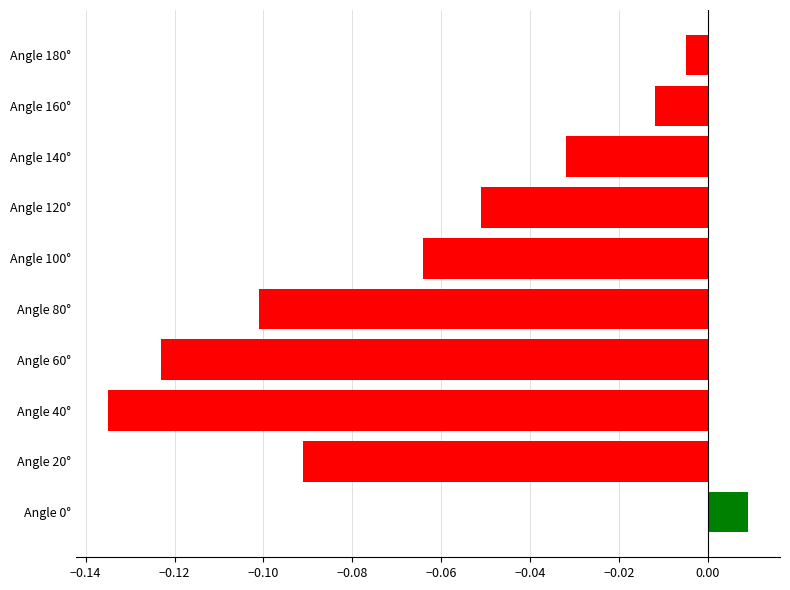

How many bars are there in total?

10